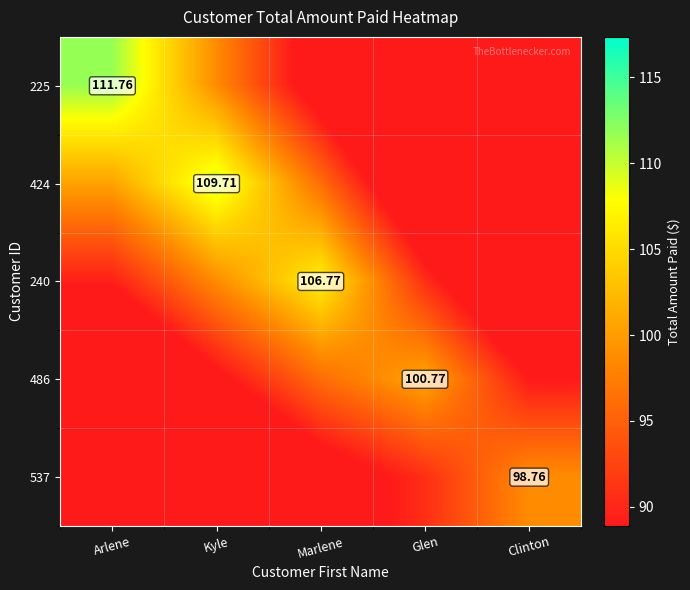

True or false: 424 has a value of 96.1 at Marlene.

True